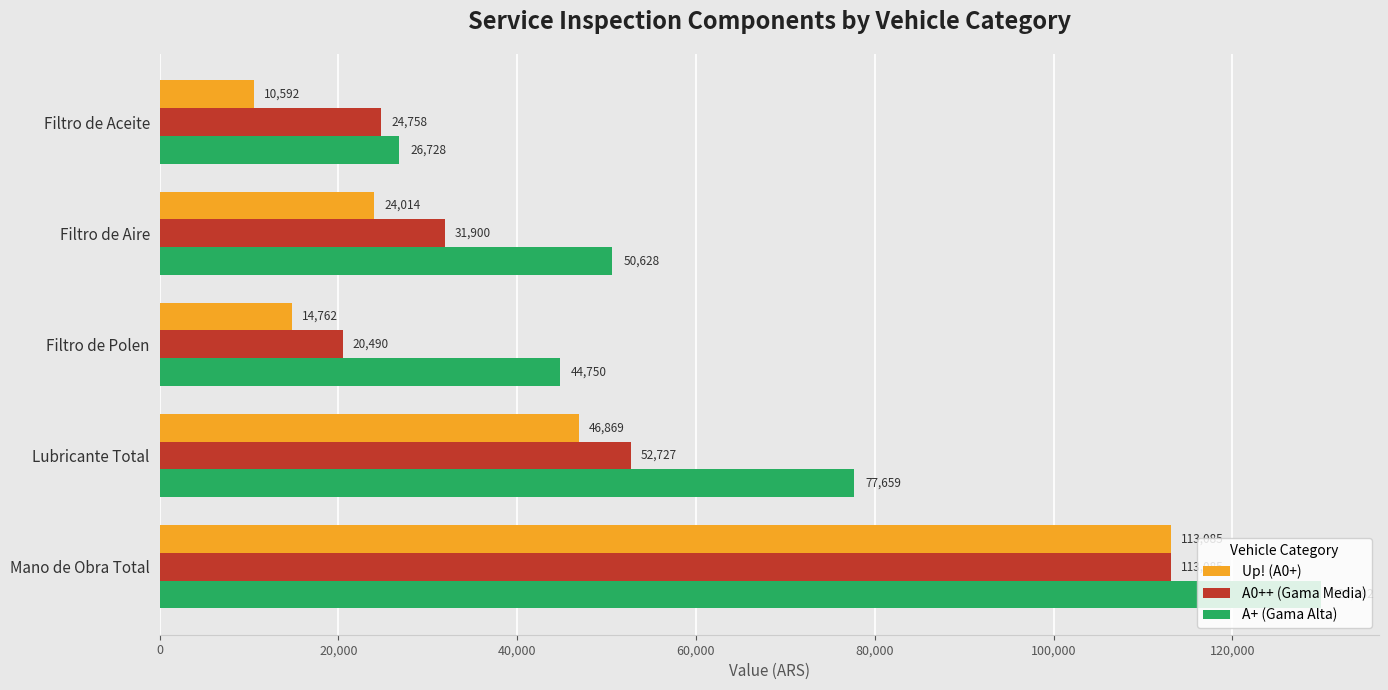

Which category has the lowest value across all series?

Filtro de Aceite